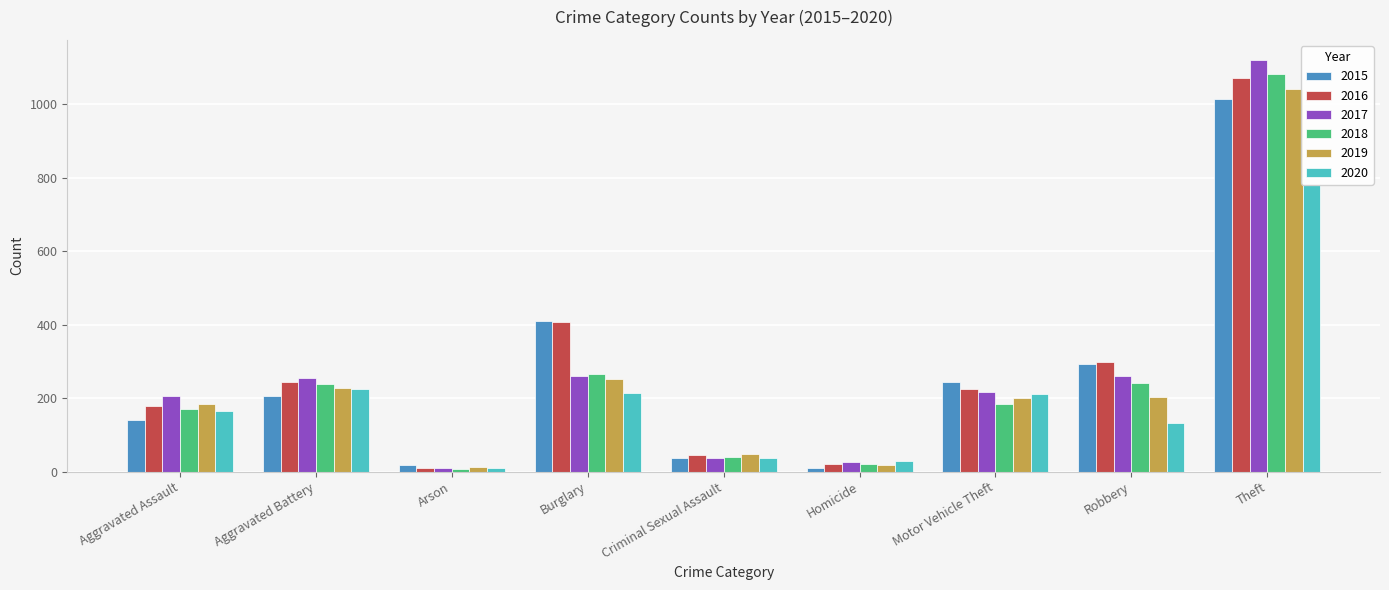

Which series has the largest total across all categories?

2016